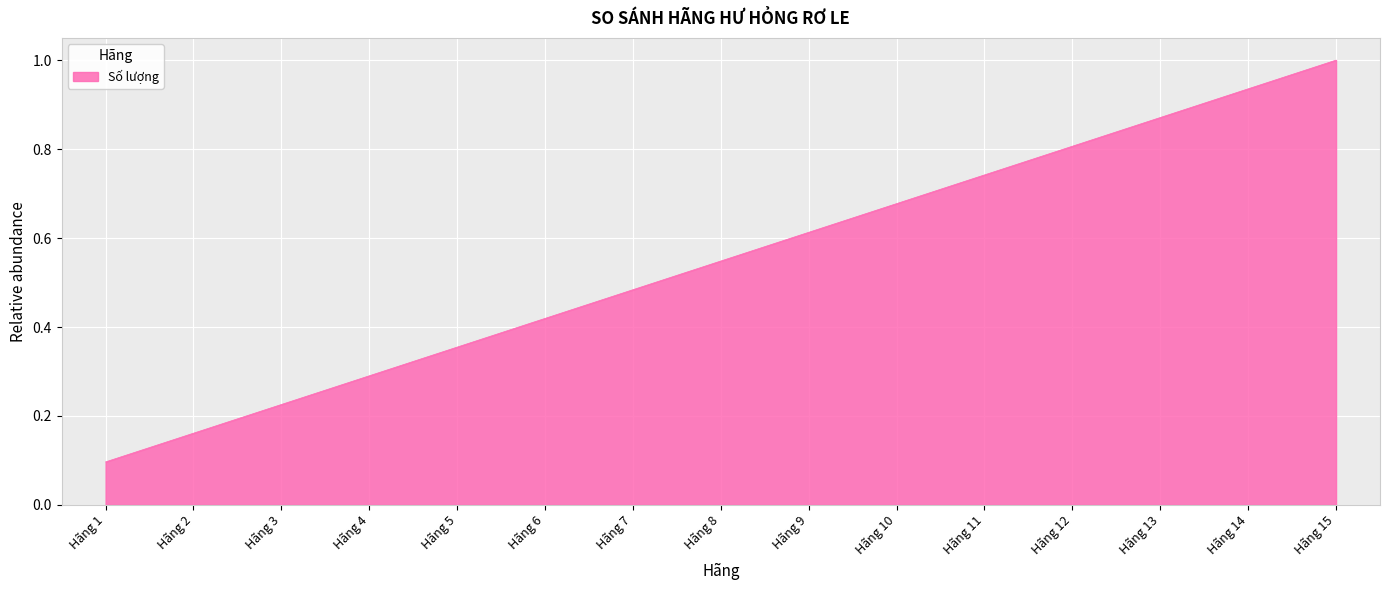

Which label corresponds to the smallest value in the chart?

Hãng 1